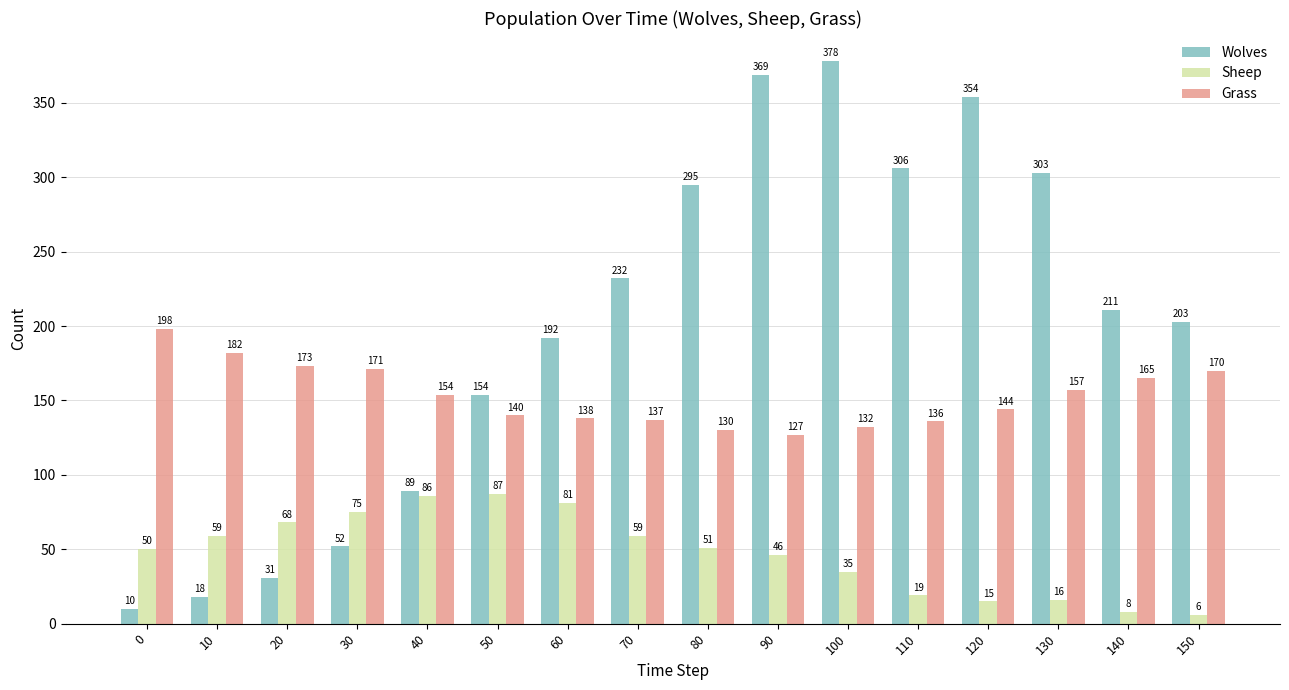

Reading left to right, what are all the values shown in this chart?

Wolves: 10	18	31	52	89	154	192	232	295	369	378	306	354	303	211	203
Sheep: 50	59	68	75	86	87	81	59	51	46	35	19	15	16	8	6
Grass: 198	182	173	171	154	140	138	137	130	127	132	136	144	157	165	170